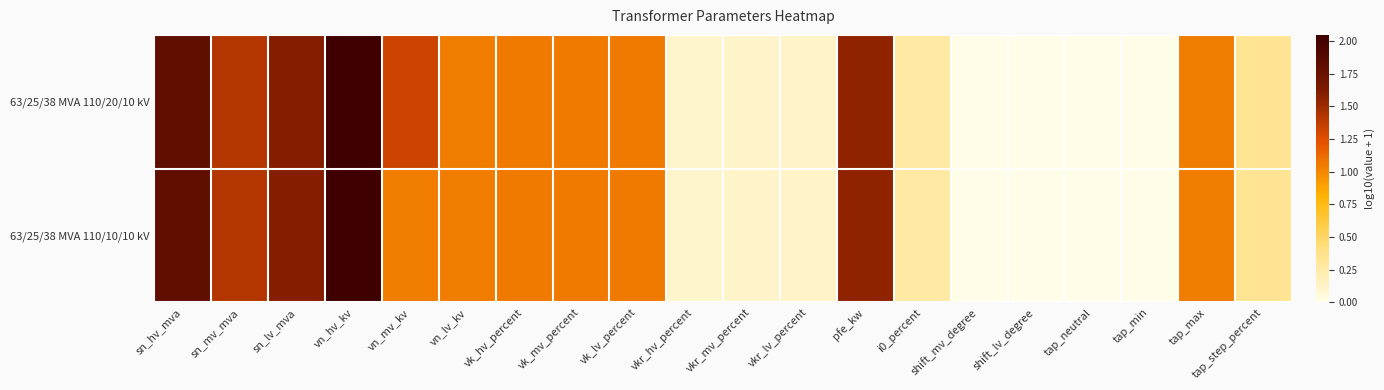

Which series changed the most between pfe_kw and tap_neutral?

63/25/38 MVA 110/20/10 kV